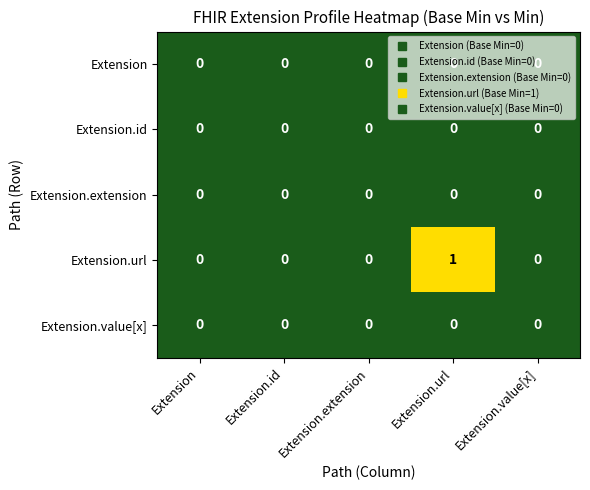

Which series has the largest range (max minus min)?

Extension.url